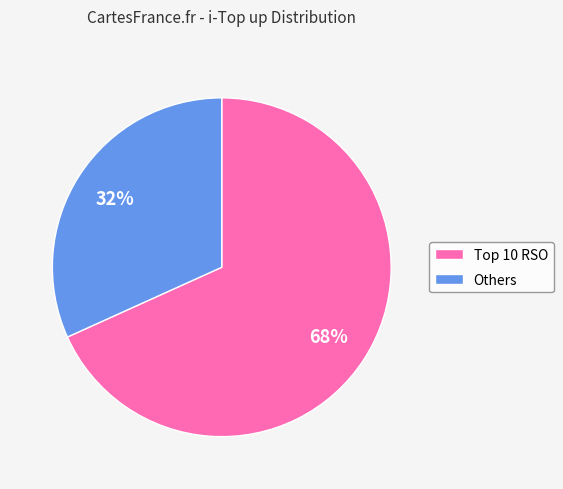

Which slice is the largest?

Top 10 RSO